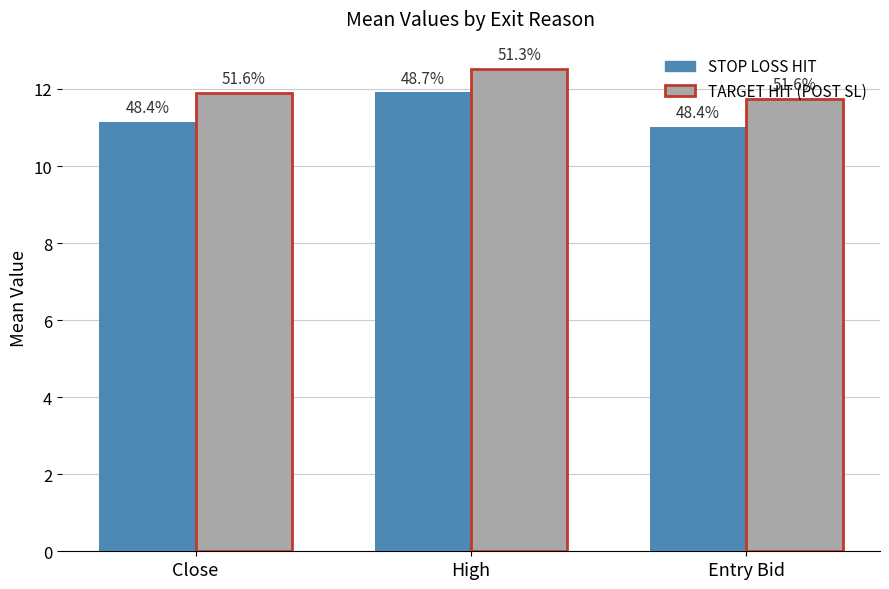

Is the value of TARGET HIT (POST SL) at Entry Bid greater than the value of STOP LOSS HIT at Entry Bid?

Yes